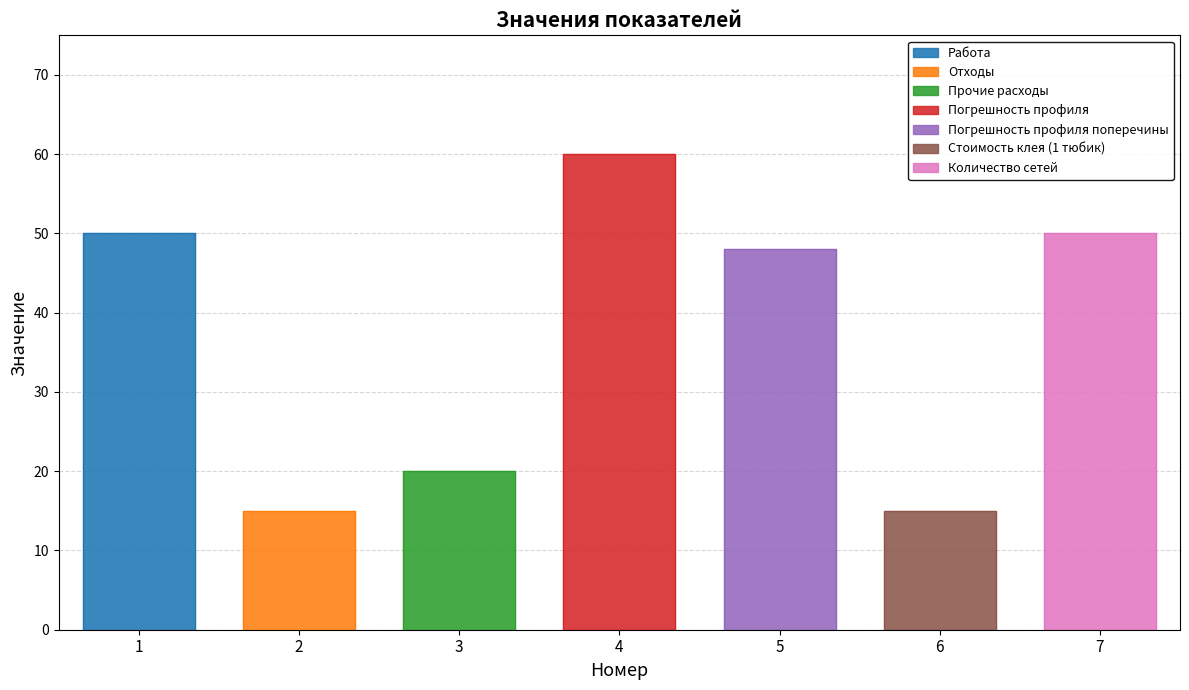

How many points are higher than both their immediate neighbors (excluding endpoints)?

1